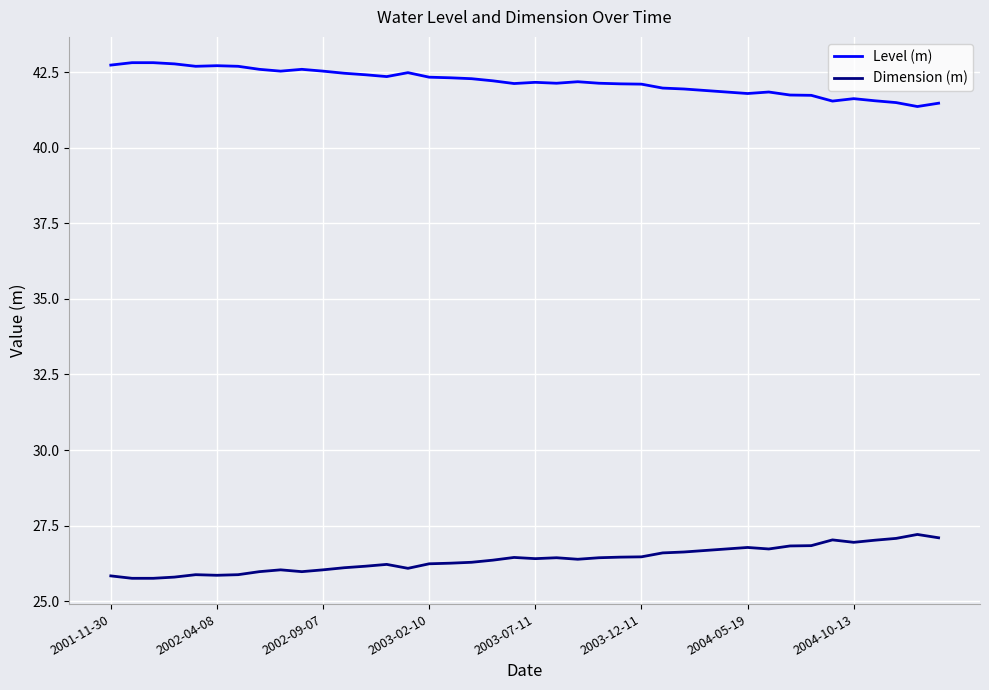

What is the maximum value for Level (m)?

42.8